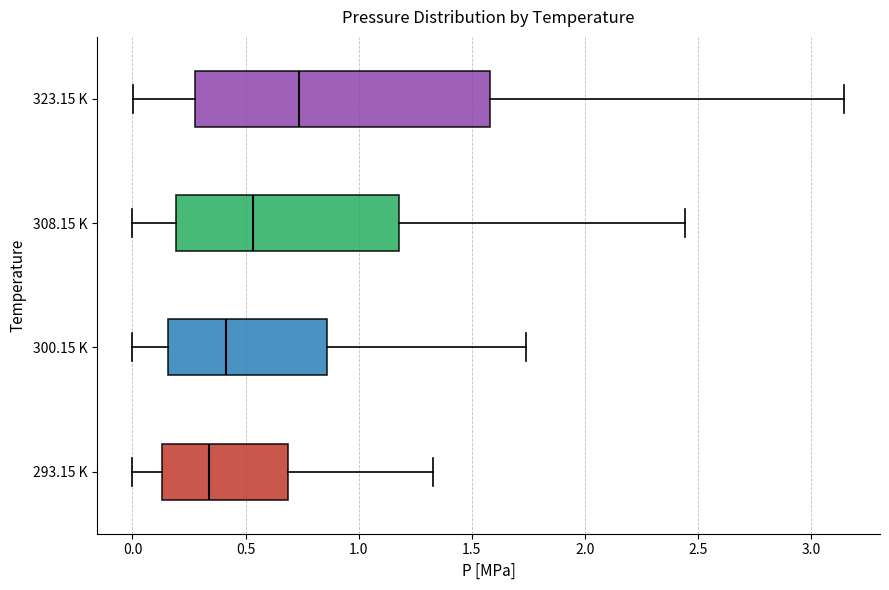

Which box's median line is the furthest to the right?

323.15 K